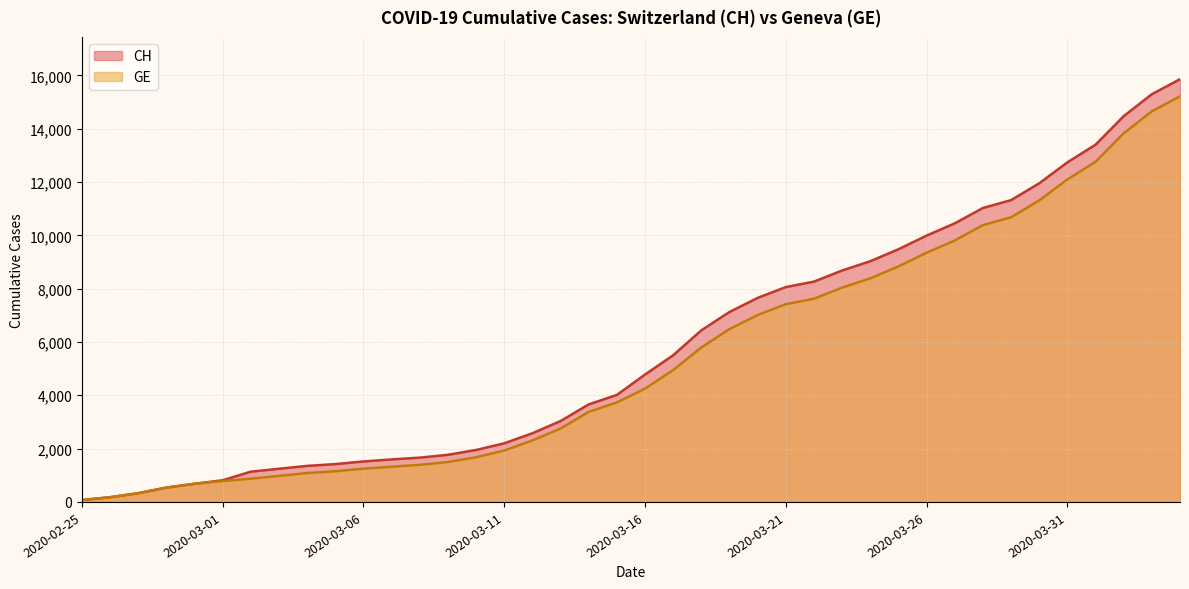

At how many categories does at least one series exceed 15669?

1